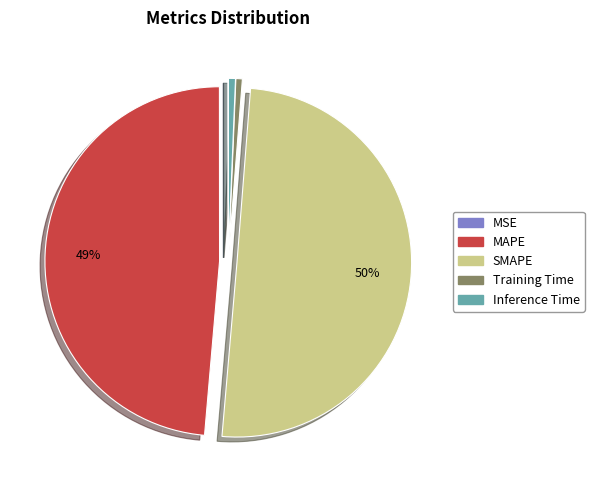

To the nearest percent, what is the difference between the largest and smallest slice percentages?

50%